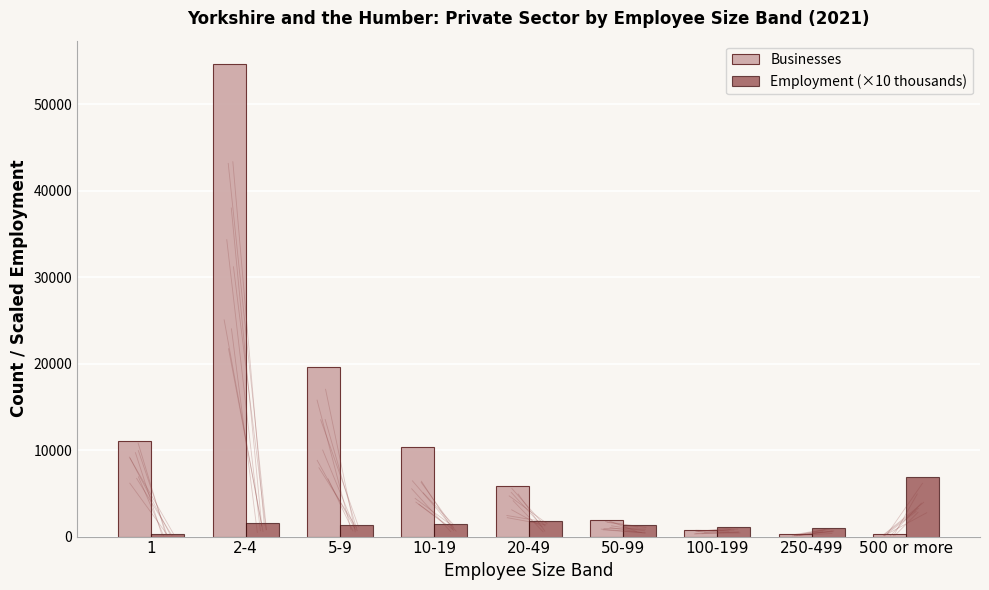

List the series in order of their peak value, highest first.

Businesses, Employment (×10 thousands)